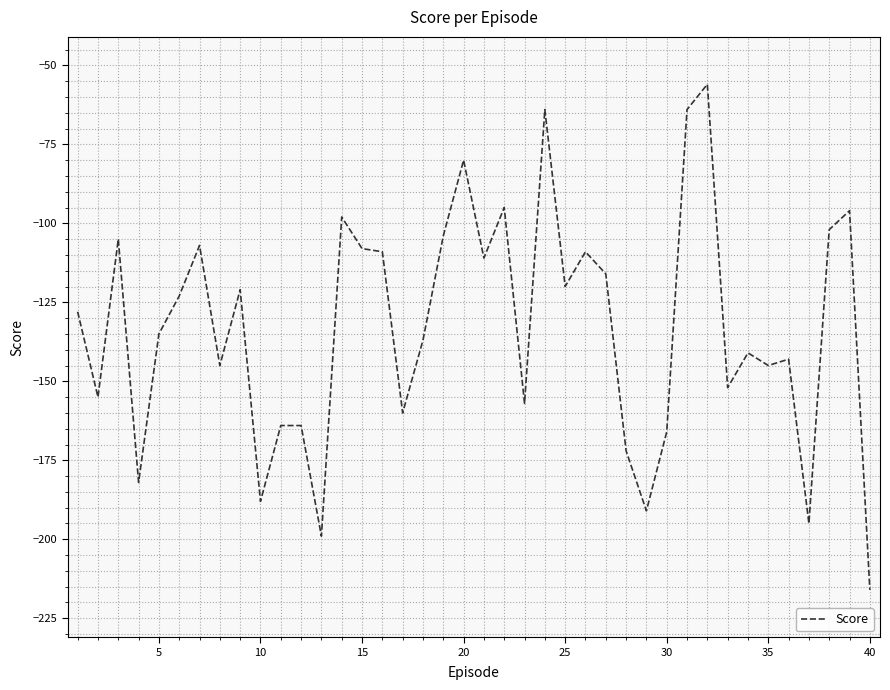

Count the number of values greater than -128.

19